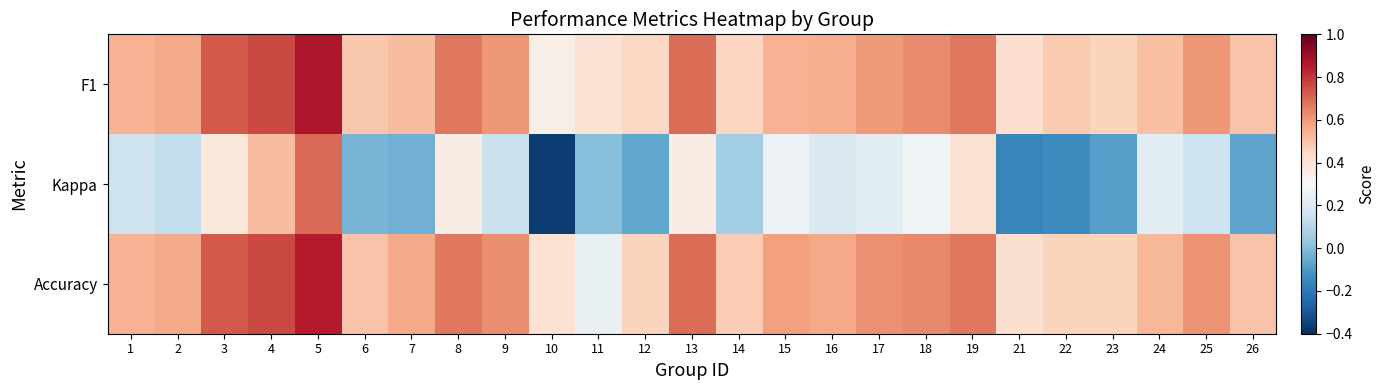

Between 17 and 23, which series saw the biggest shift?

Kappa